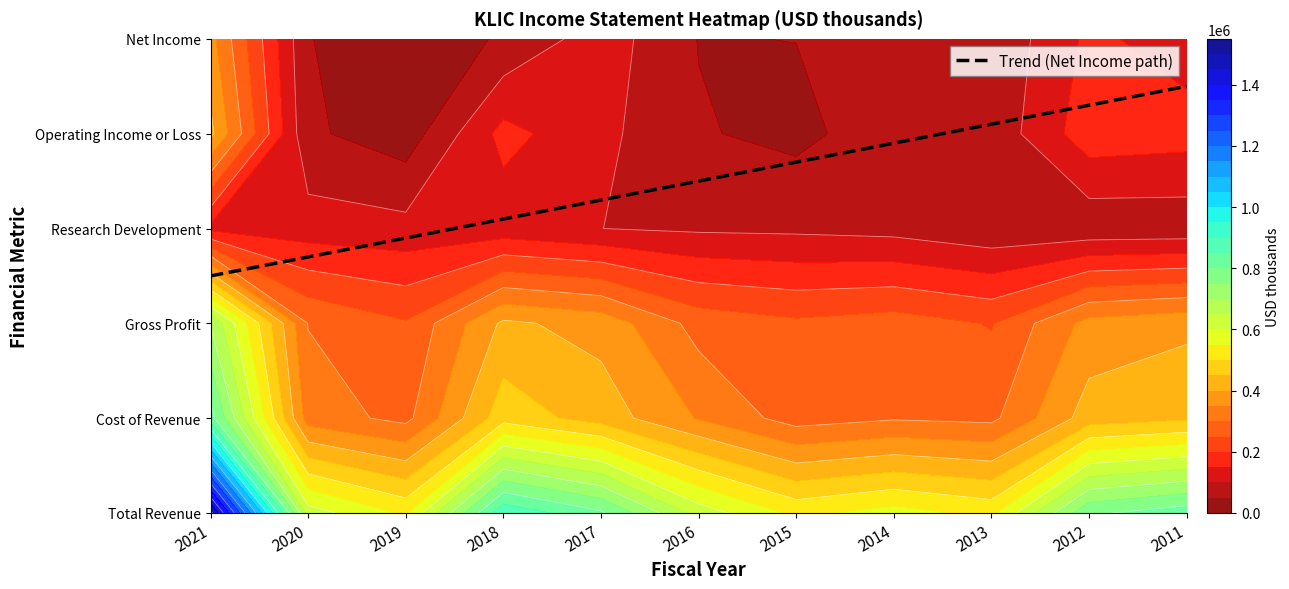

How many data points in Total Revenue are less than 627200?

5